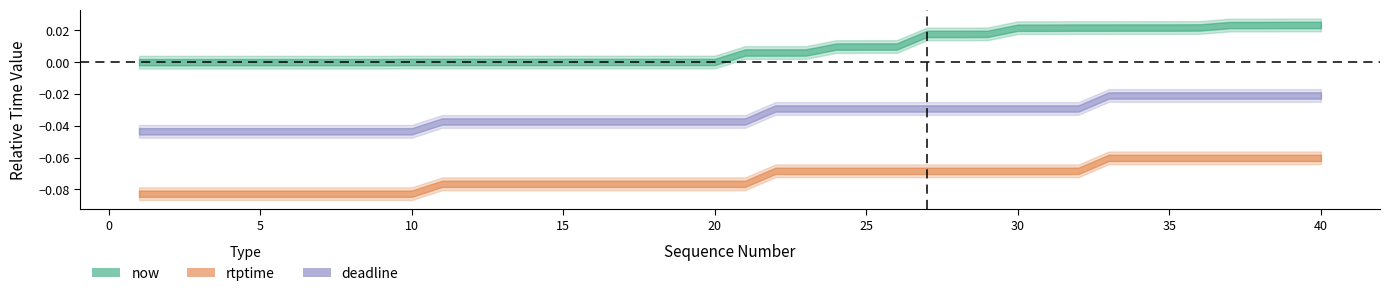

Which has a higher value, 39 or 10?

39